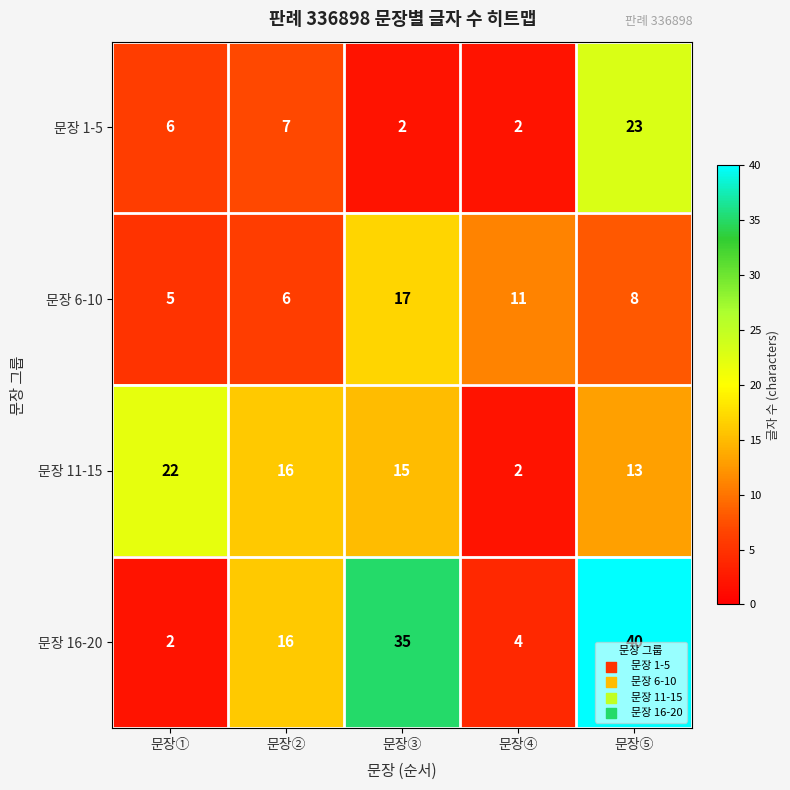

The 문장 6-10 series shows 6 at 문장②. True or false?

True